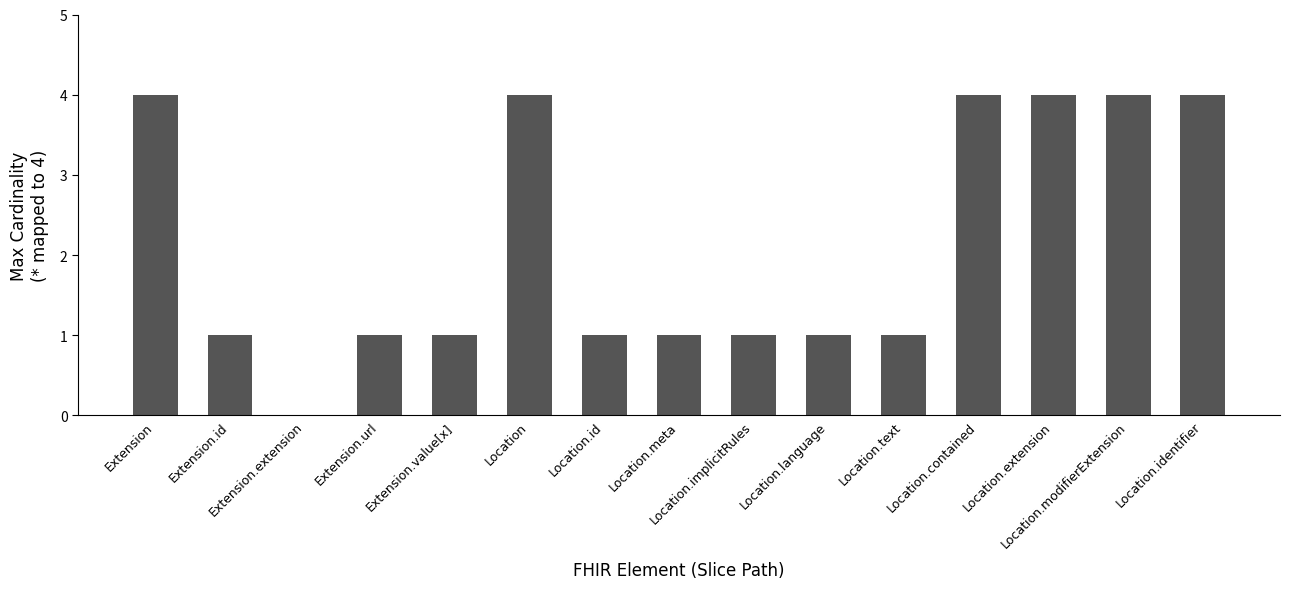

What is the sum of all values?

32